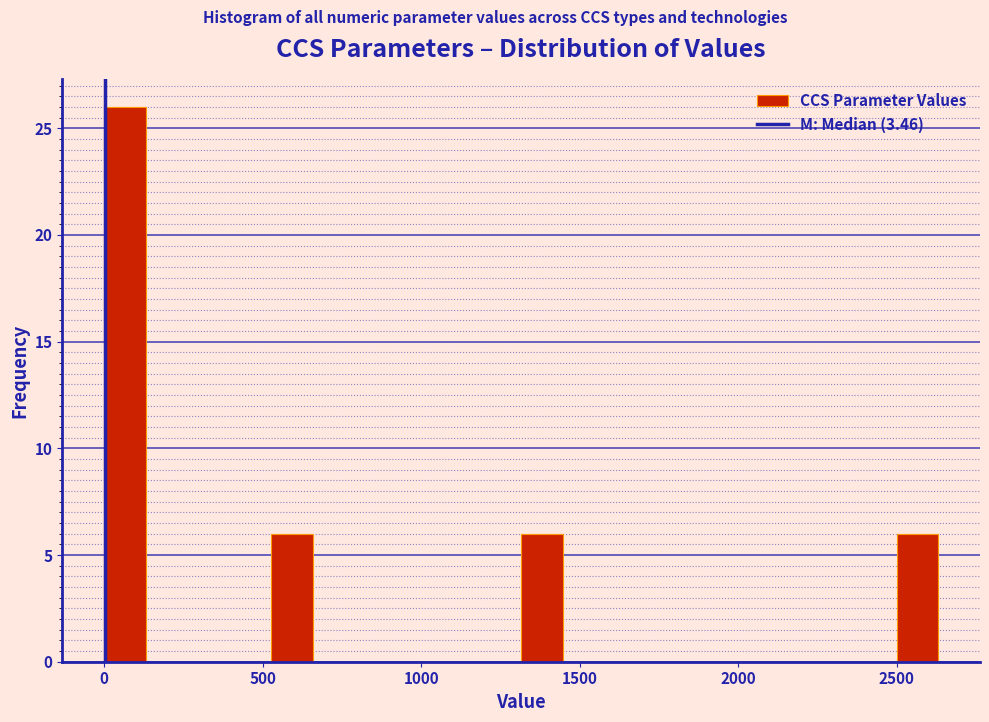

Read against the x-axis, roughly where is the centre of the tallest bar?

50